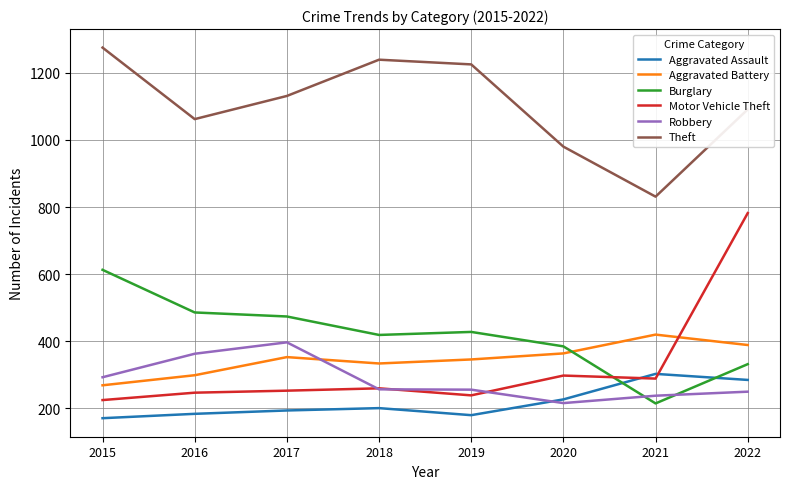

Is the value of Aggravated Assault at 2021 greater than the value of Burglary at 2020?

No